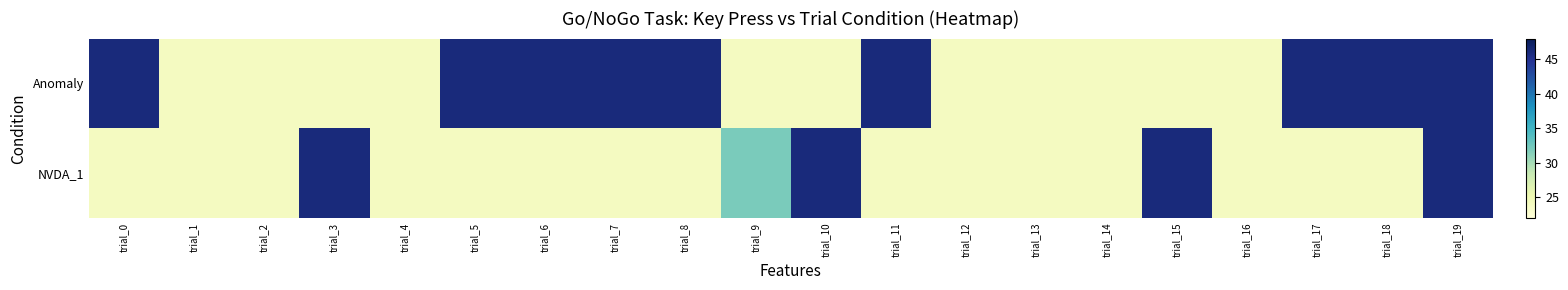

Reading left to right, extract all data points from this chart.

Anomaly: trial_0=46	trial_1=24	trial_2=24	trial_3=24	trial_4=24	trial_5=46	trial_6=46	trial_7=46	trial_8=46	trial_9=24	trial_10=24	trial_11=46	trial_12=24	trial_13=24	trial_14=24	trial_15=24	trial_16=24	trial_17=46	trial_18=46	trial_19=46
NVDA_1: trial_0=24	trial_1=24	trial_2=24	trial_3=46	trial_4=24	trial_5=24	trial_6=24	trial_7=24	trial_8=24	trial_9=32	trial_10=46	trial_11=24	trial_12=24	trial_13=24	trial_14=24	trial_15=46	trial_16=24	trial_17=24	trial_18=24	trial_19=46